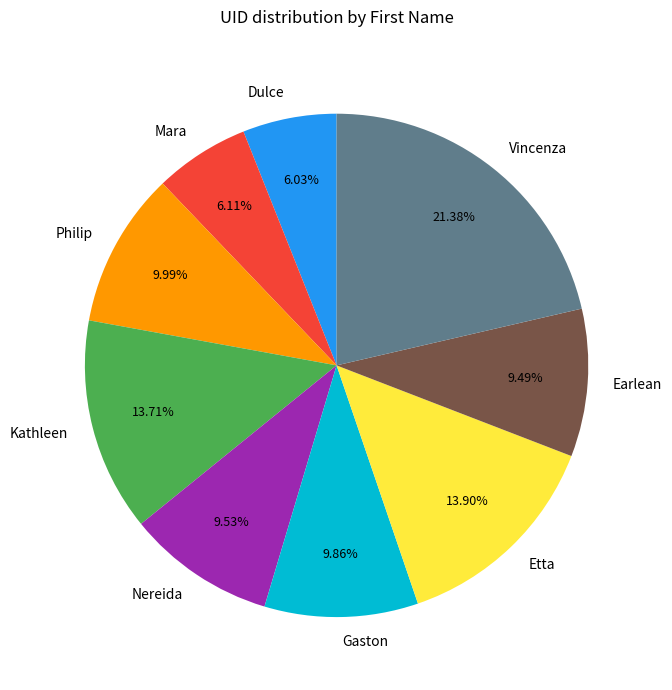

Is it true that Dulce is 6% of the pie?

True